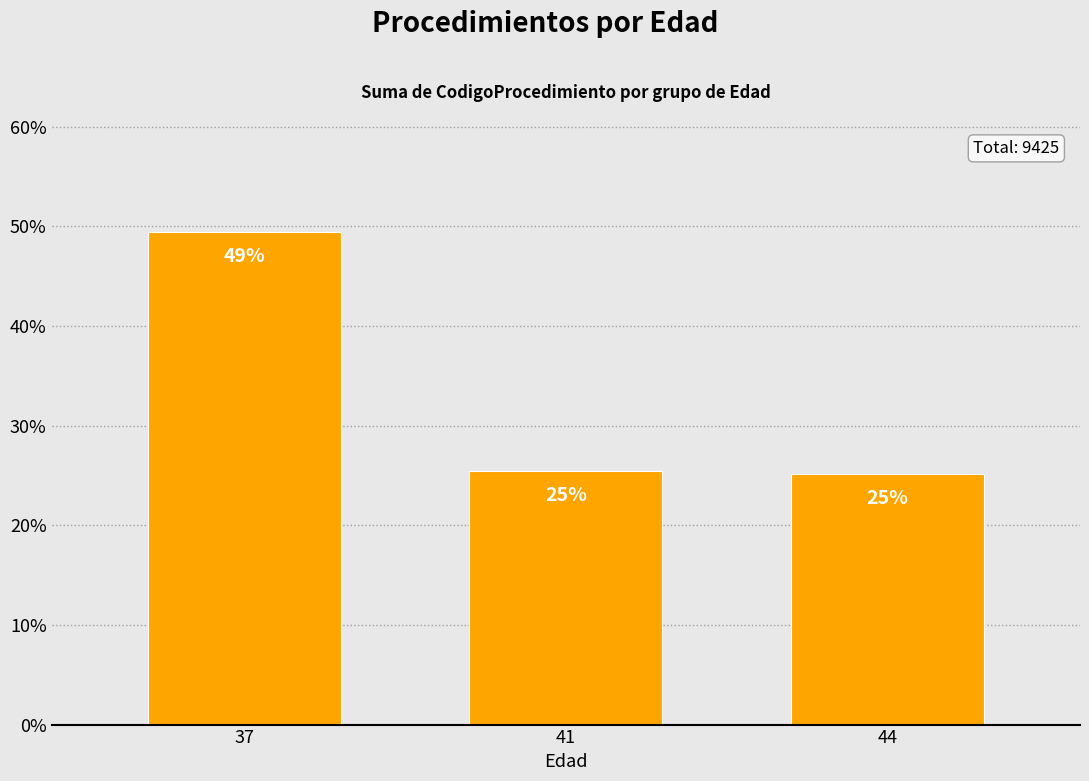

What is the average value?

33.3